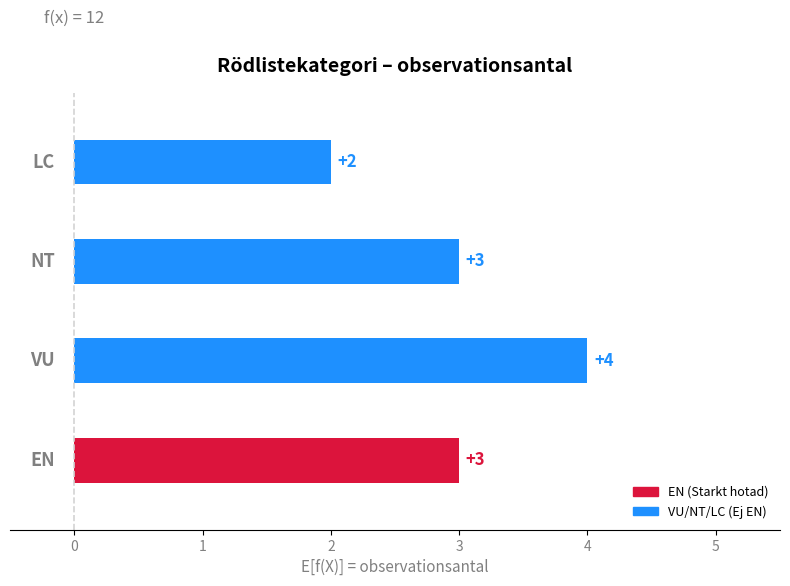

What position from the left is EN?

1